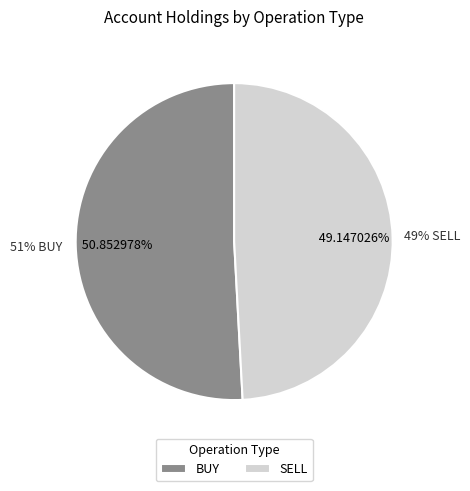

Which slice is the largest?

BUY